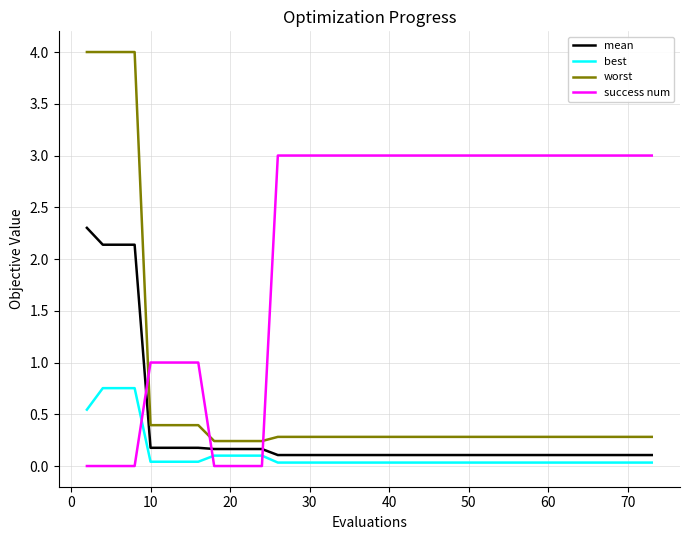

Which series has the largest range (max minus min)?

worst